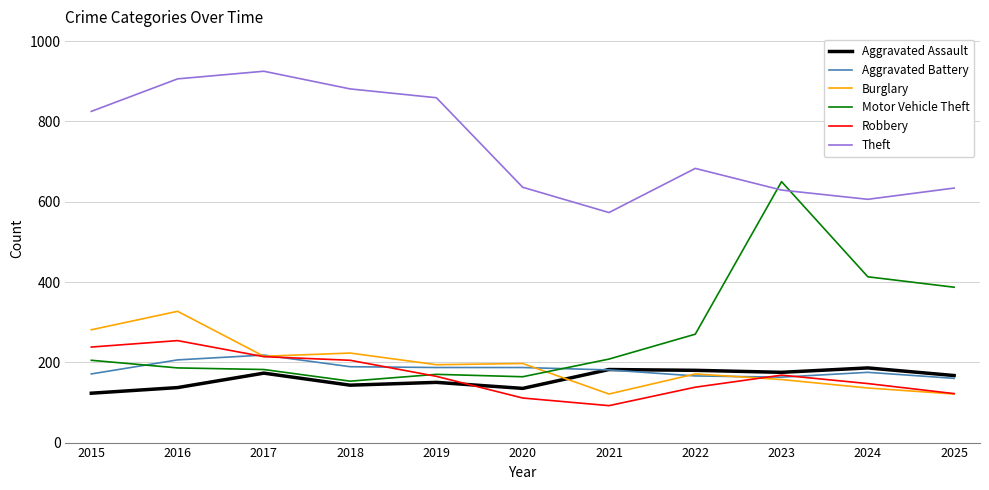

Which series has the largest range (max minus min)?

Motor Vehicle Theft